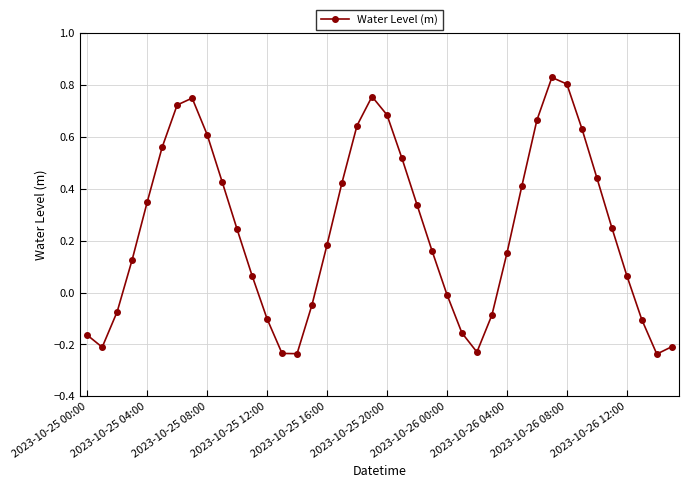

How many positive values are there?

26